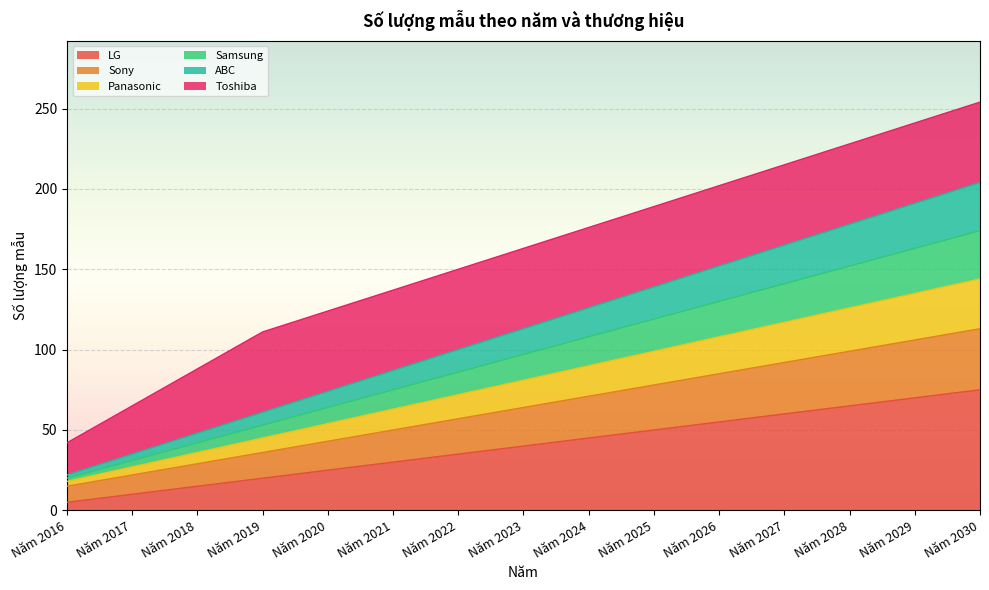

Which category has the lowest value in the Panasonic series?

Năm 2016